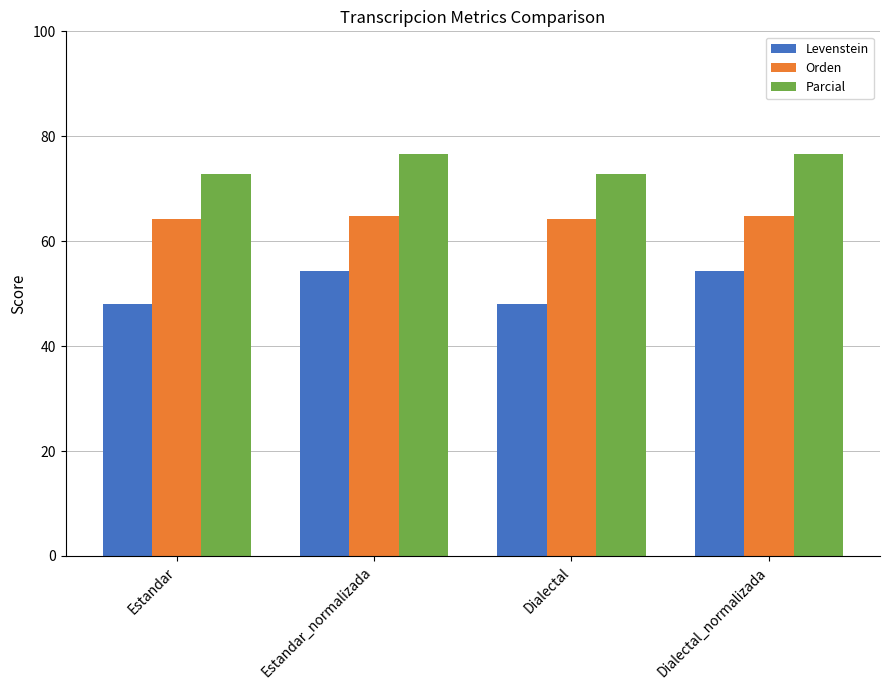

What value does the Levenstein series have at Dialectal_normalizada?

54.3